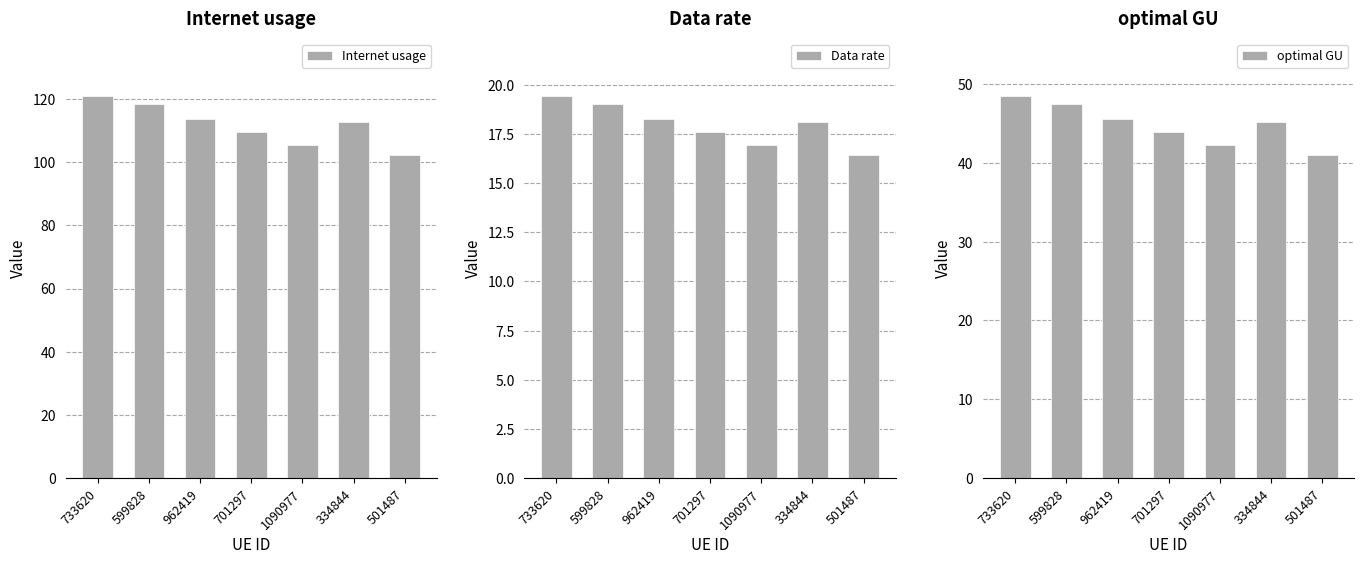

List the labels in order of Internet usage value, largest first.

733620, 599828, 962419, 334844, 701297, 1090977, 501487